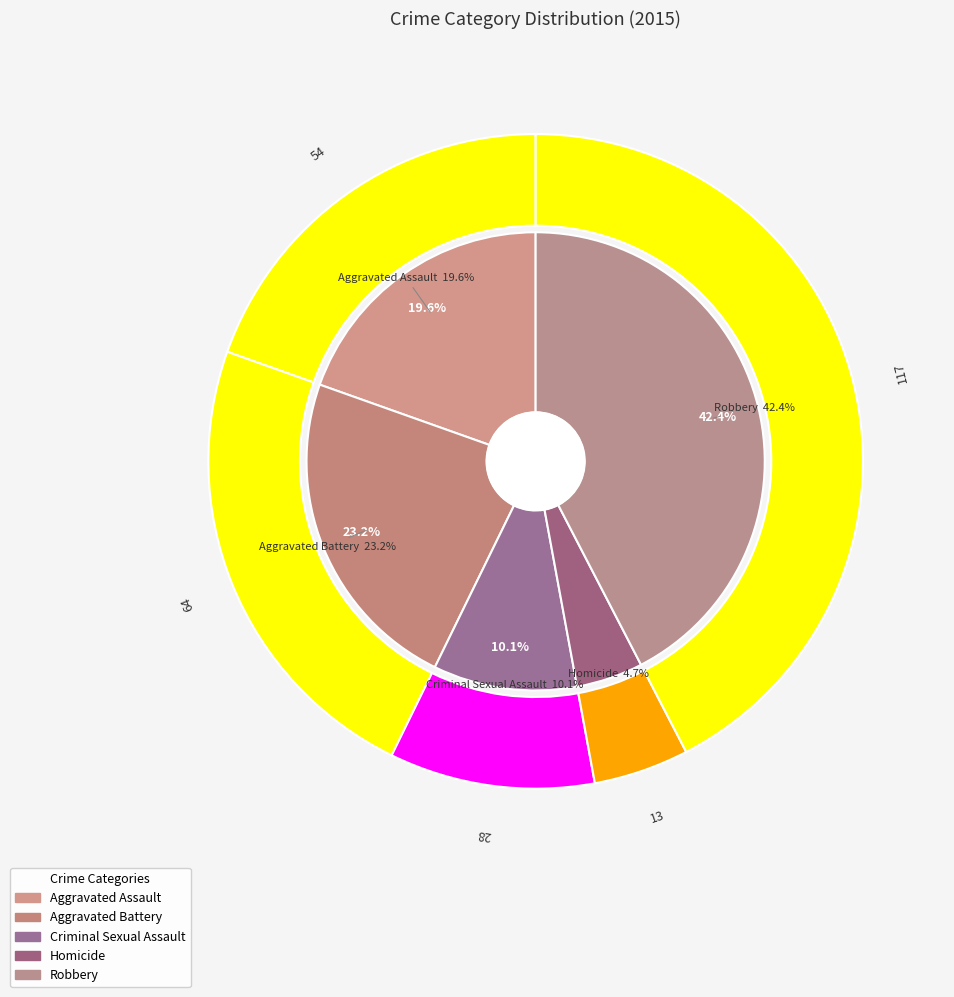

Rank the categories by value from highest to lowest.

Robbery, Aggravated Battery, Aggravated Assault, Criminal Sexual Assault, Homicide